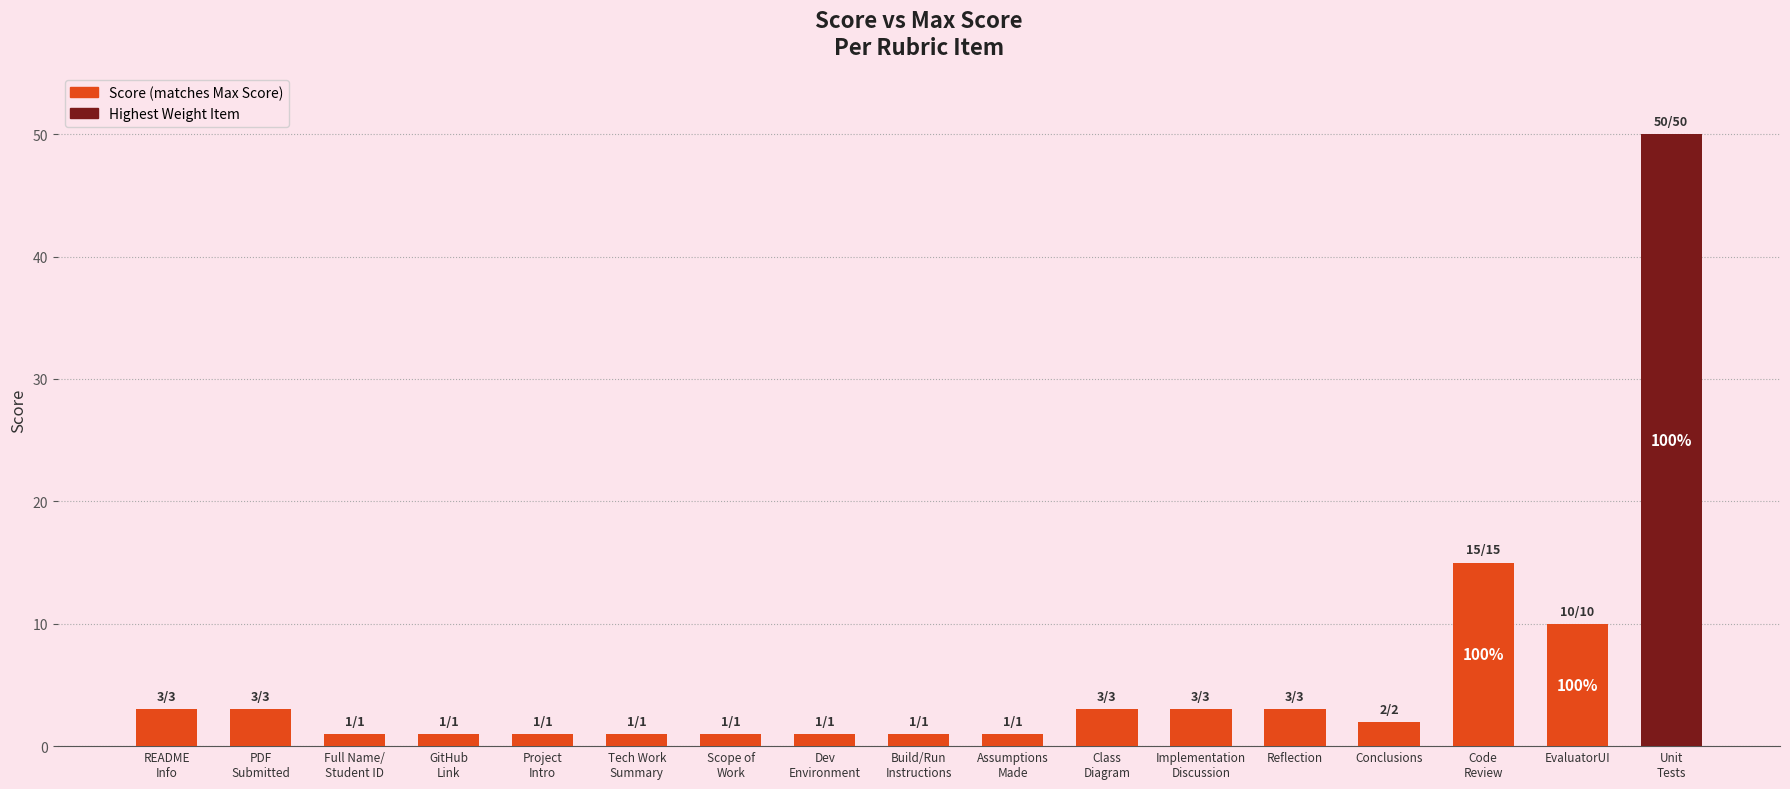

What is the ratio of the value at Unit
Tests to the value at Reflection?

16.7